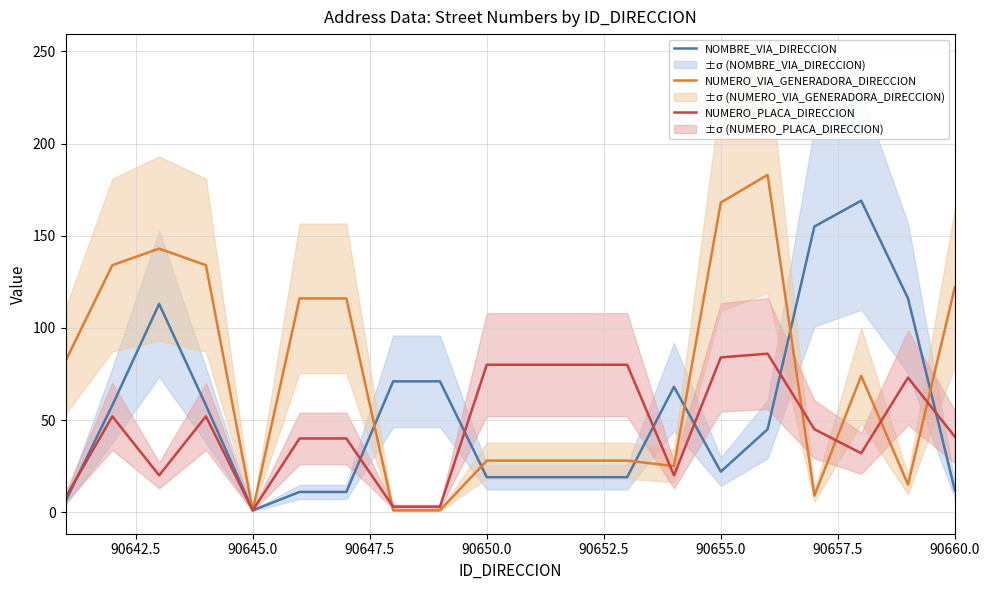

Is it true that NUMERO_VIA_GENERADORA_DIRECCION equals 1 at 90645.0?

True